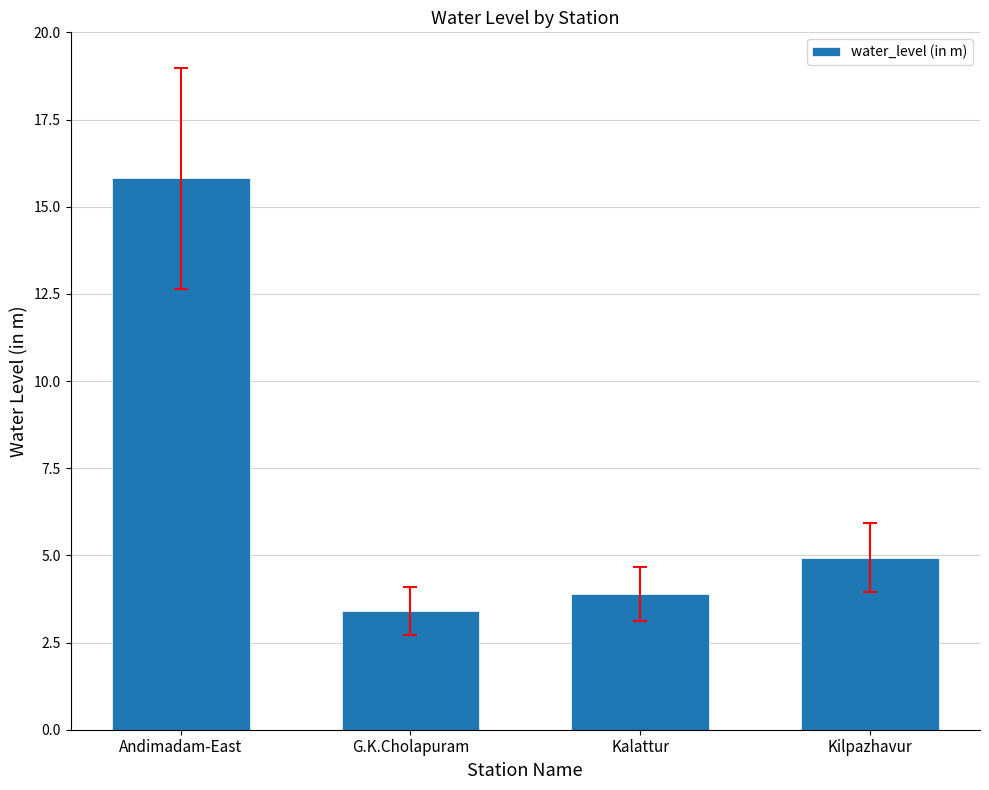

Rank the categories by value from lowest to highest.

G.K.Cholapuram, Kalattur, Kilpazhavur, Andimadam-East